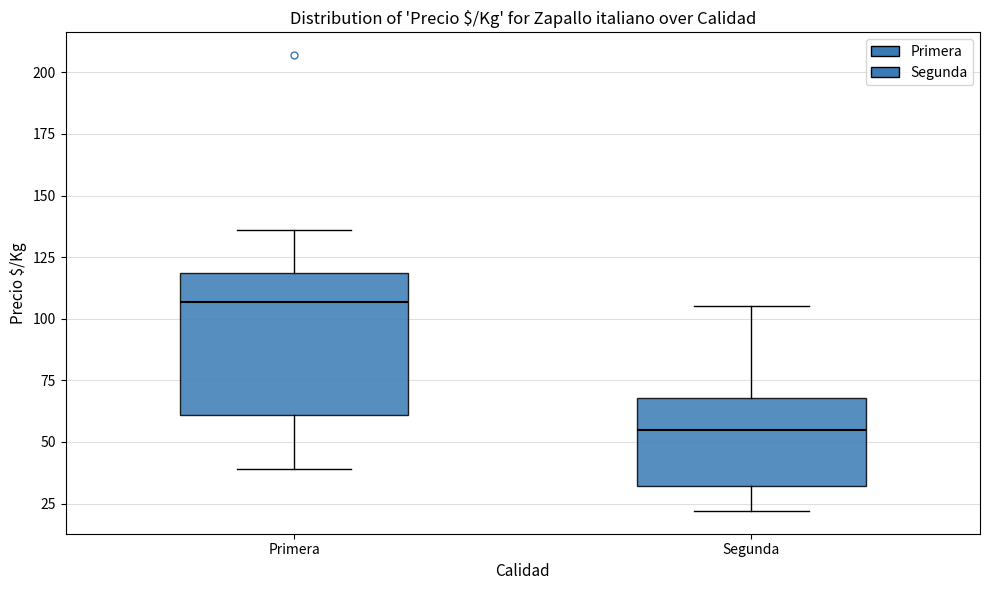

Reading left to right, read every box against the y-axis: the position of its median line, the range the box covers, and the ends of its whiskers. The values are not printed on the chart, so give them approximately, as read against the axis.

Primera: median 105, box 60 to 120, whiskers 40 to 135
Segunda: median 55, box 30 to 70, whiskers 20 to 105